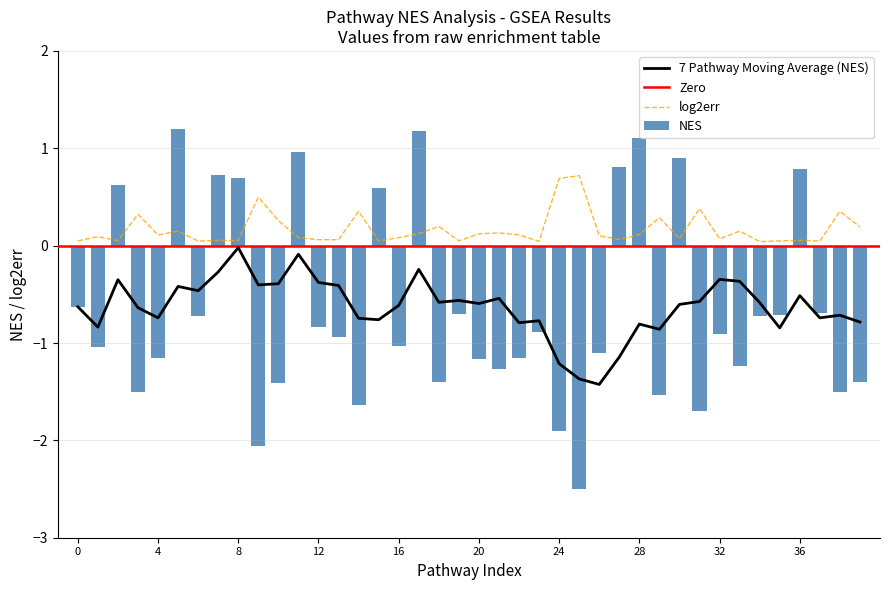

What is the difference between the maximum and second lowest values in the NES series?

3.2